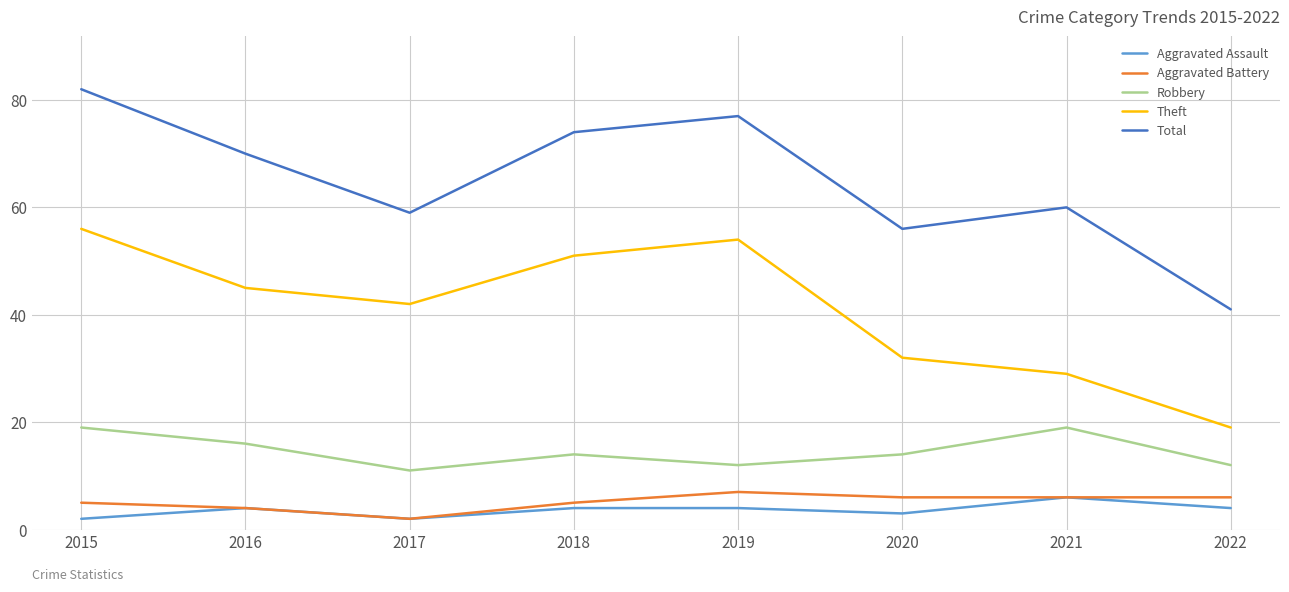

True or false: Total and Aggravated Battery cross at least once.

False